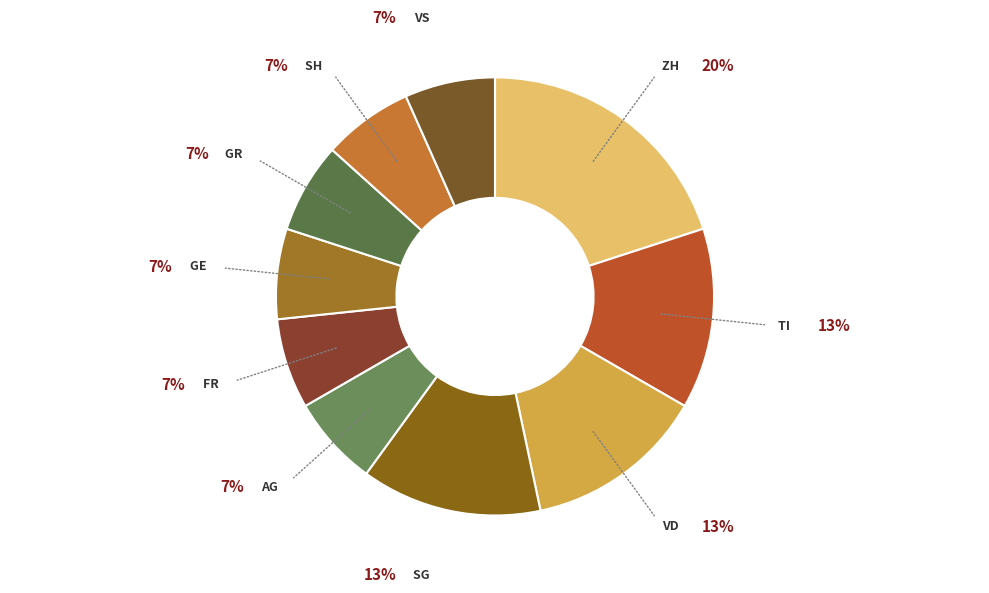

Is it true that SG is 1% of the pie?

False